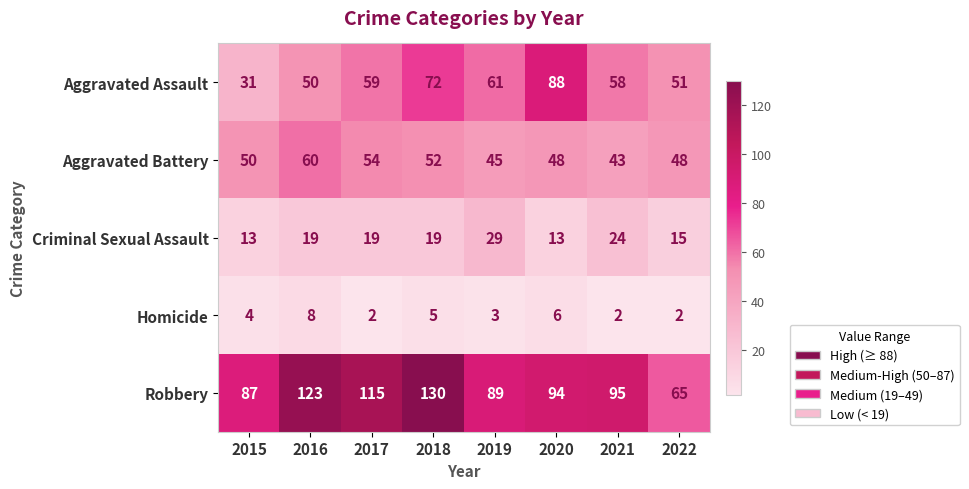

What is the sum of all Homicide values?

32